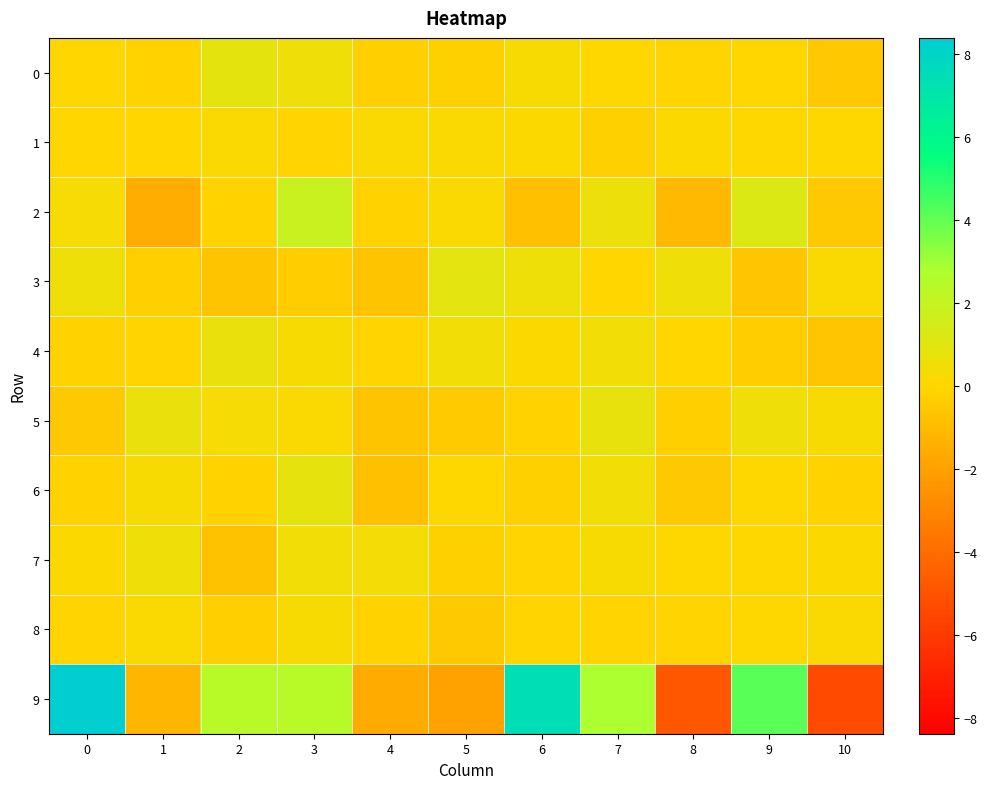

How many data points does each series have?

11